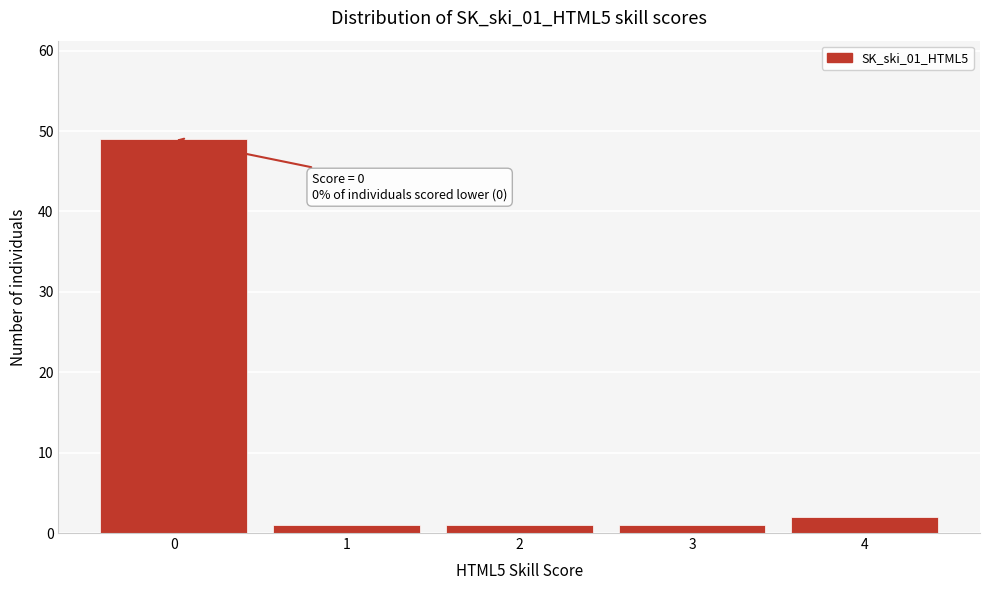

Reading left to right, list all the values displayed in this chart.

0=49	1=1	2=1	3=1	4=2